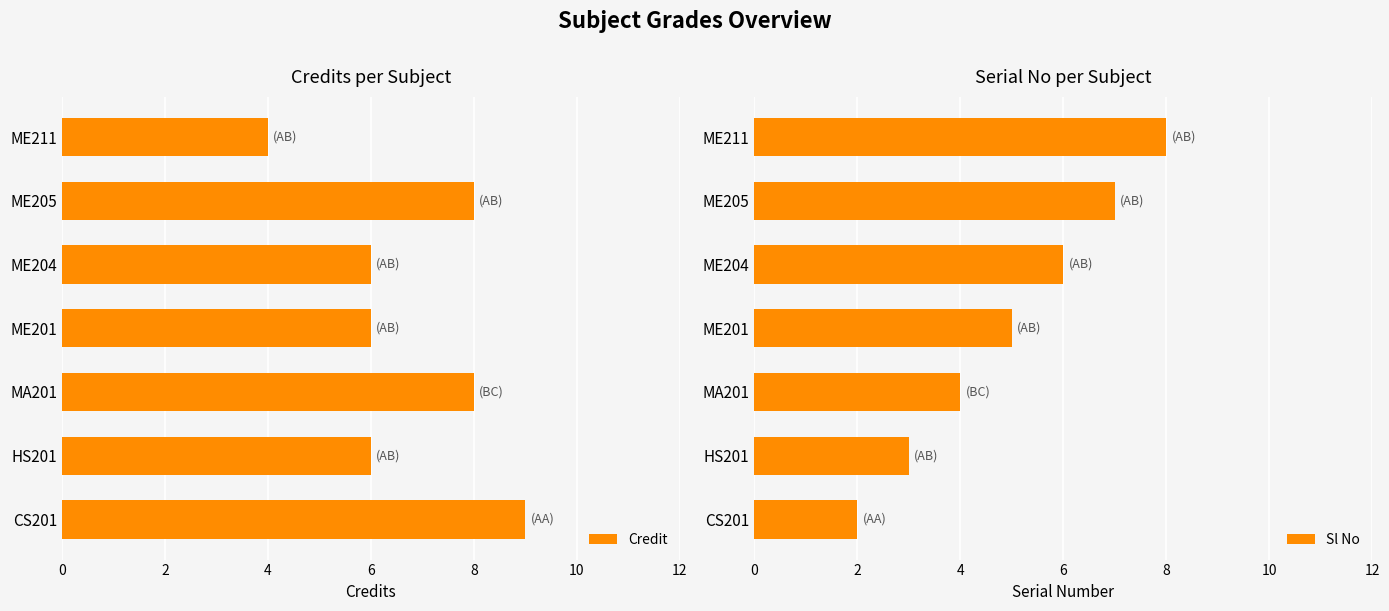

The Credit series shows 6 at ME204. True or false?

True